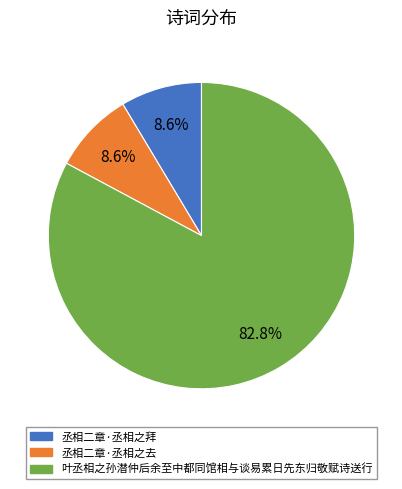

What percentage is the 叶丞相之孙潜仲后余至中都同馆相与谈易累日先东归敬赋诗送行 slice, to the nearest percent?

83%